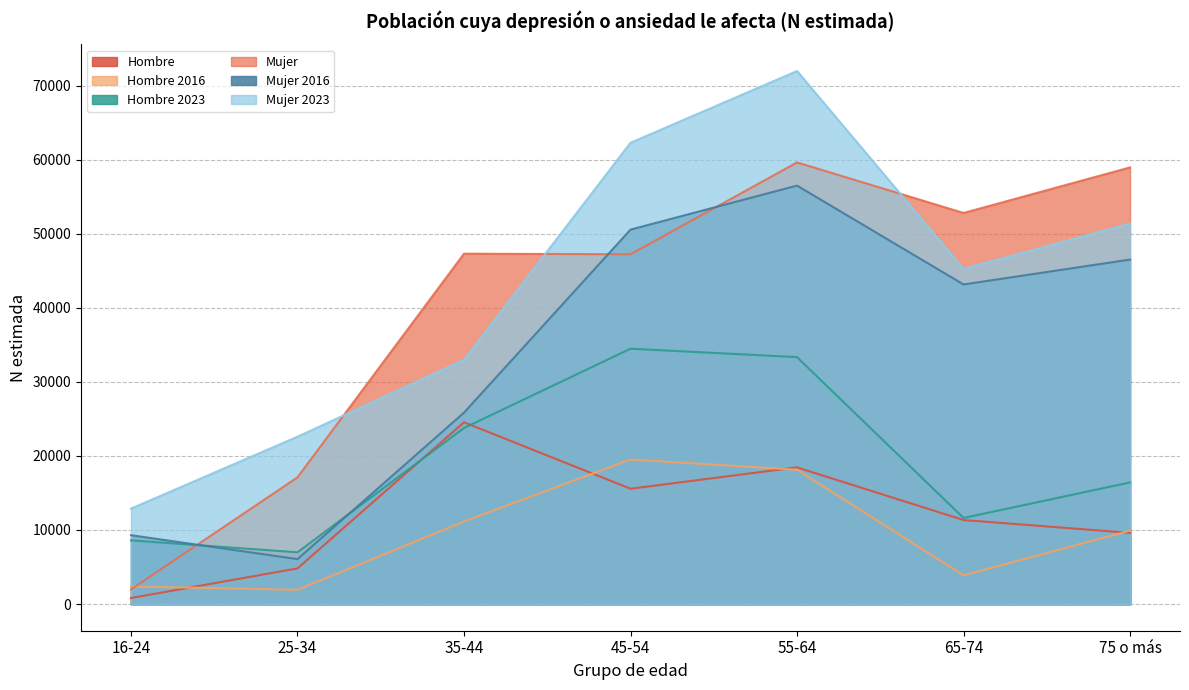

Which series has the largest range (max minus min)?

Mujer 2023